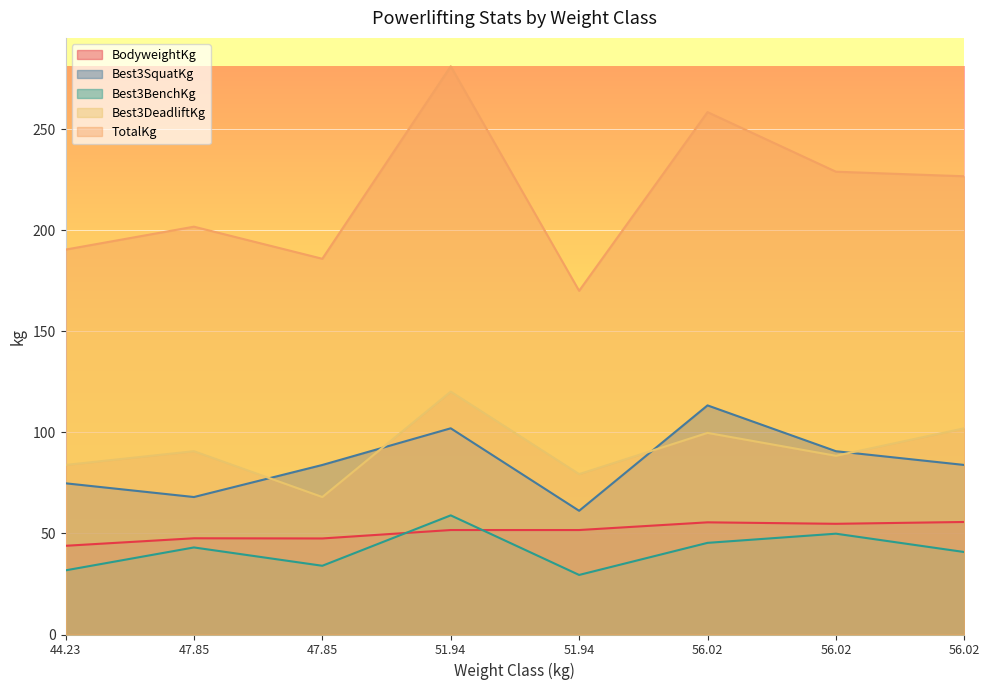

What is the difference between the Best3DeadliftKg values at 56.02 and 51.94?

20.4